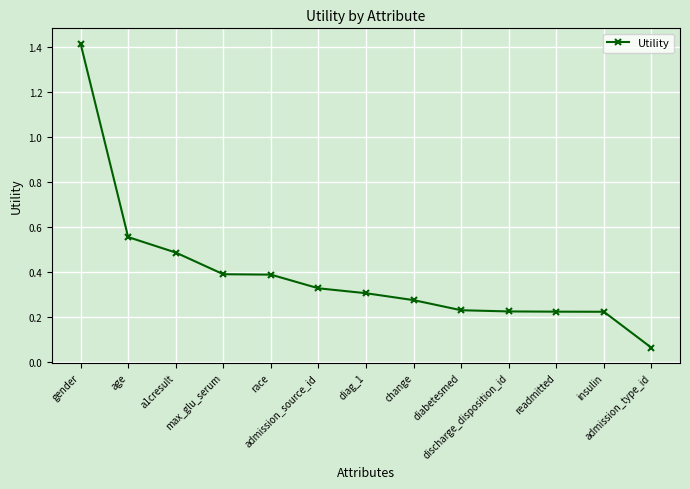

What is the label of the 1st point from the left?

gender